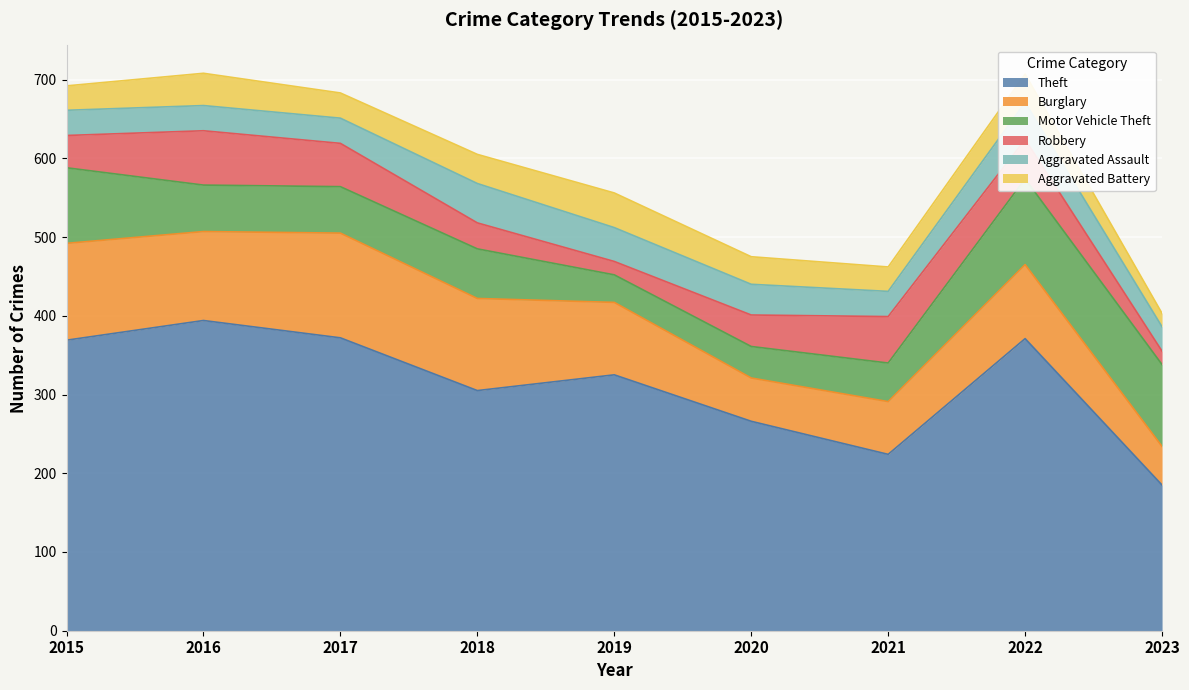

Which series has the largest range (max minus min)?

Theft